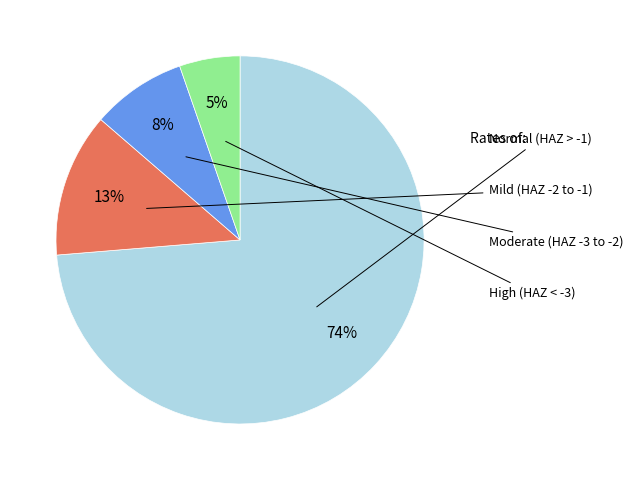

Is there a majority slice in this chart?

Yes